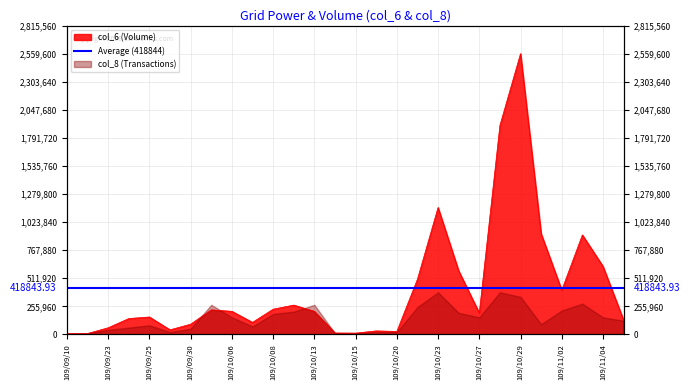

List the labels in order of value, smallest first.

109/09/10, 109/09/11, 109/10/15, 109/10/14, 109/10/20, 109/10/16, 109/09/28, 109/09/23, 109/09/30, 109/10/07, 109/11/05, 109/09/24, 109/09/25, 109/10/27, 109/10/06, 109/10/13, 109/10/05, 109/10/08, 109/10/12, 109/11/02, 109/10/22, 109/10/26, 109/11/04, 109/11/03, 109/10/30, 109/10/23, 109/10/28, 109/10/29